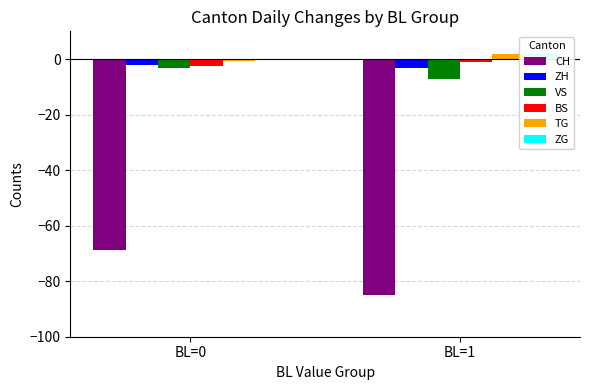

Between BL=1 and BL=0, which is larger?

BL=0